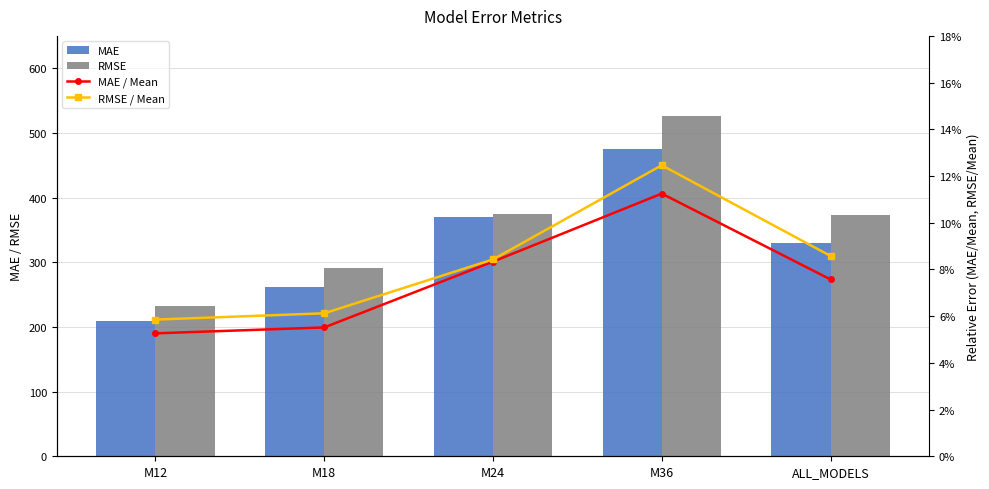

How many data points in MAE are less than 329?

2